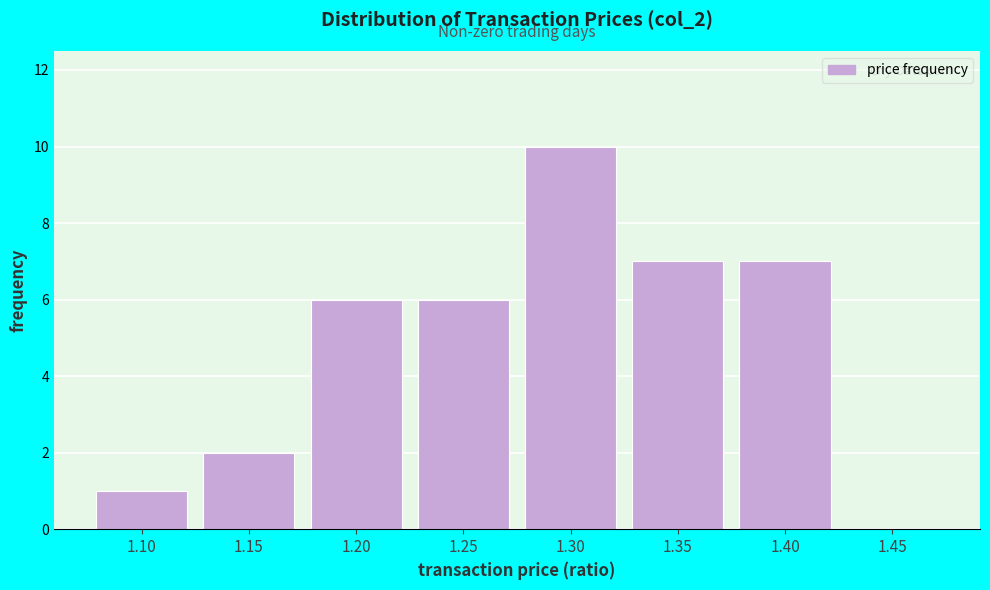

Reading left to right, extract all data points from this chart.

1.10=1	1.15=2	1.20=6	1.25=6	1.30=10	1.35=7	1.40=7	1.45=0